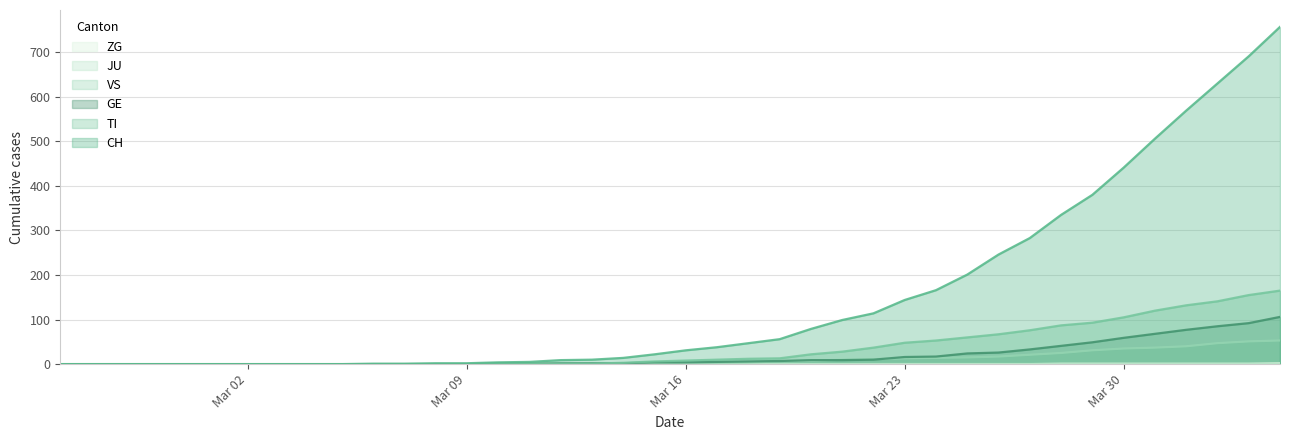

Which series has the largest range (max minus min)?

CH